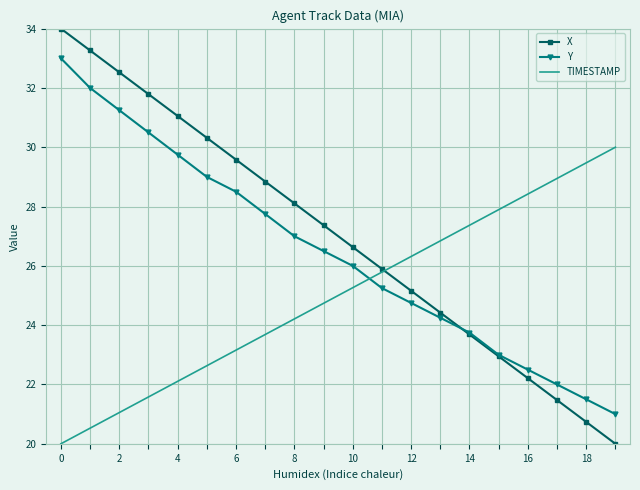

After their last crossing, which series has the higher values: Y or TIMESTAMP?

TIMESTAMP